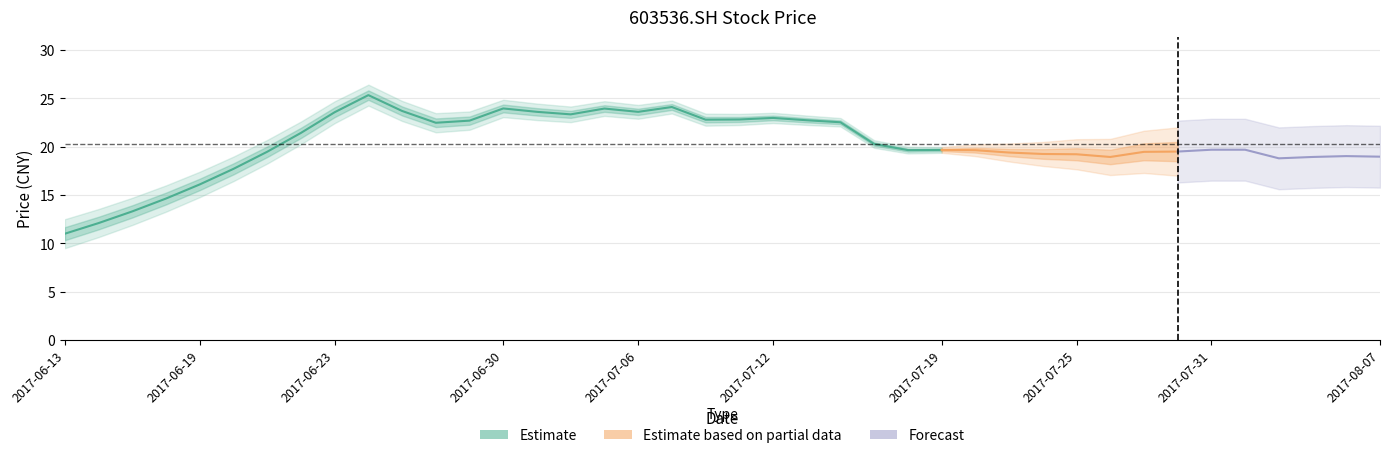

True or false: the data has more than 0 interior local peaks.

True